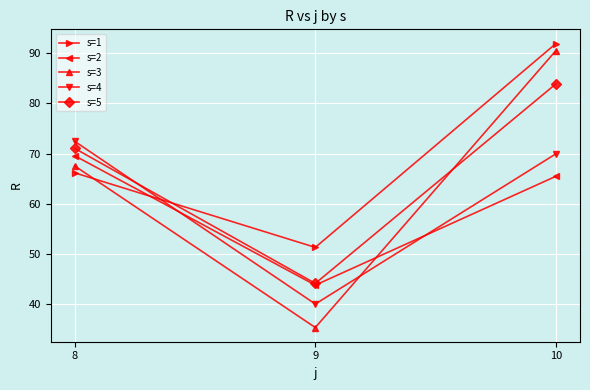

What is the difference between the highest and lowest values at 8?

6.3